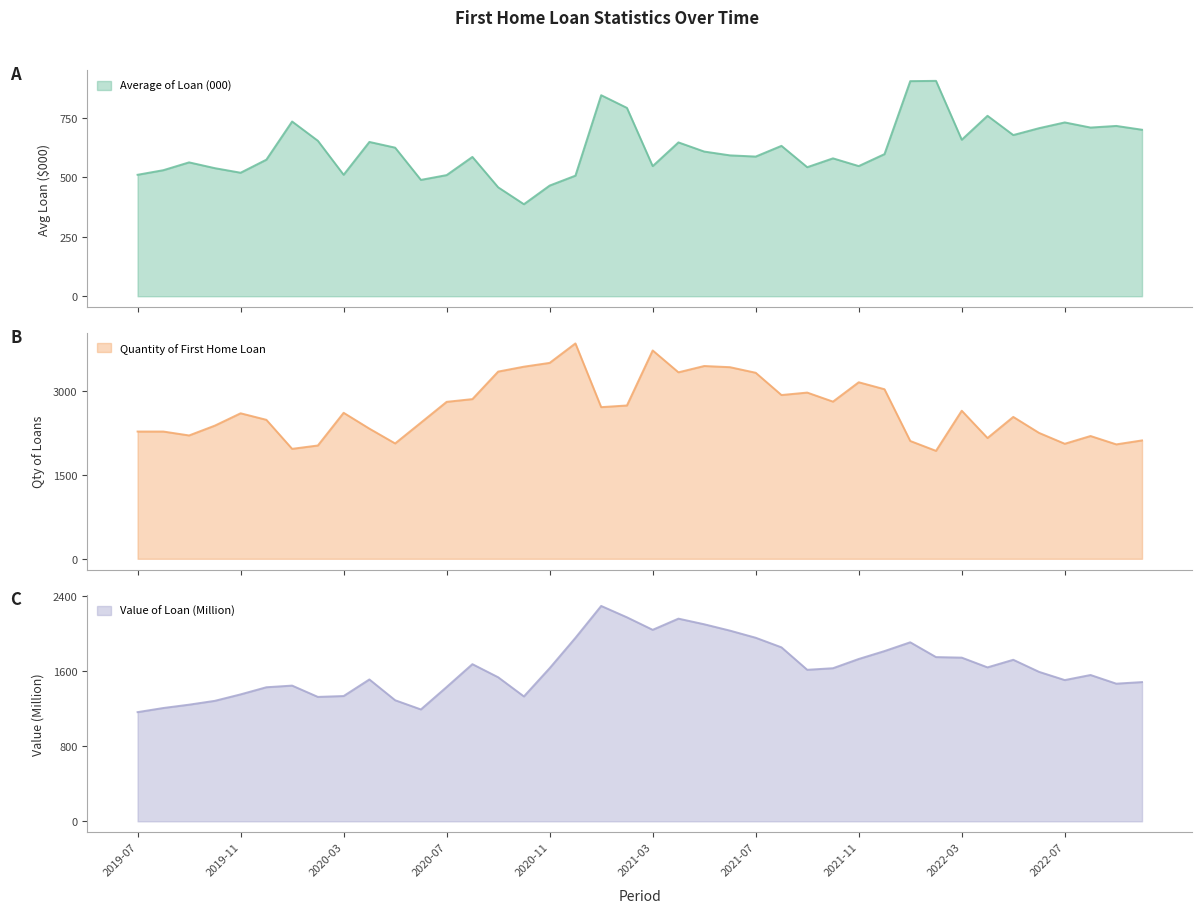

What is the maximum value for Quantity of First Home Loan?

3859